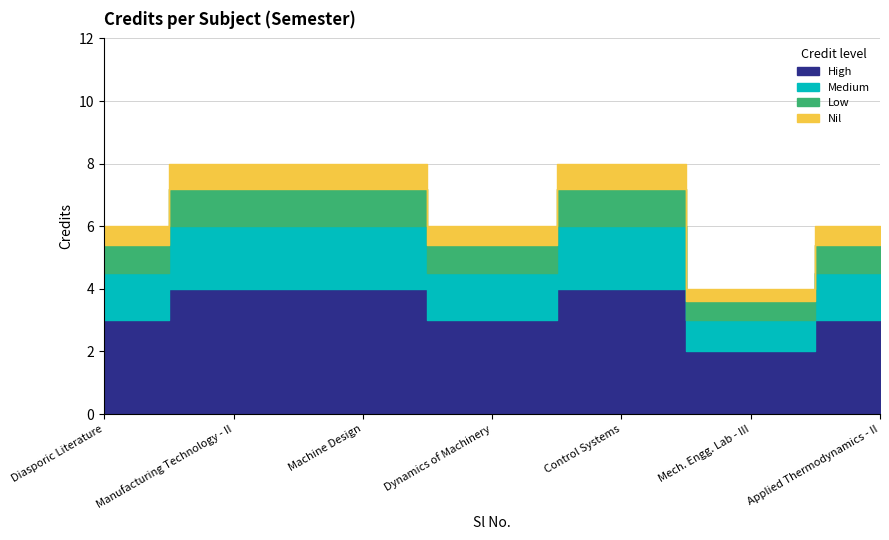

How many points are lower than both their immediate neighbors (excluding endpoints)?

2